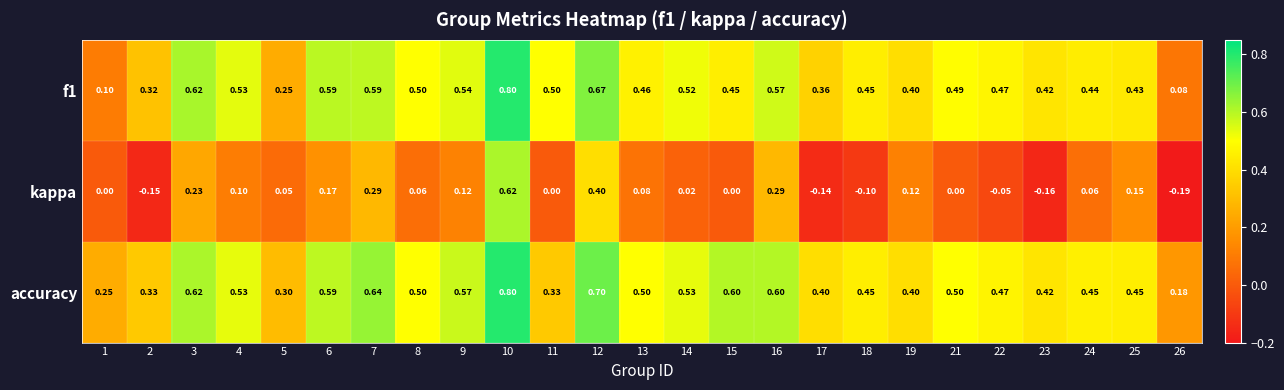

At which category is the sum across all series the highest?

10